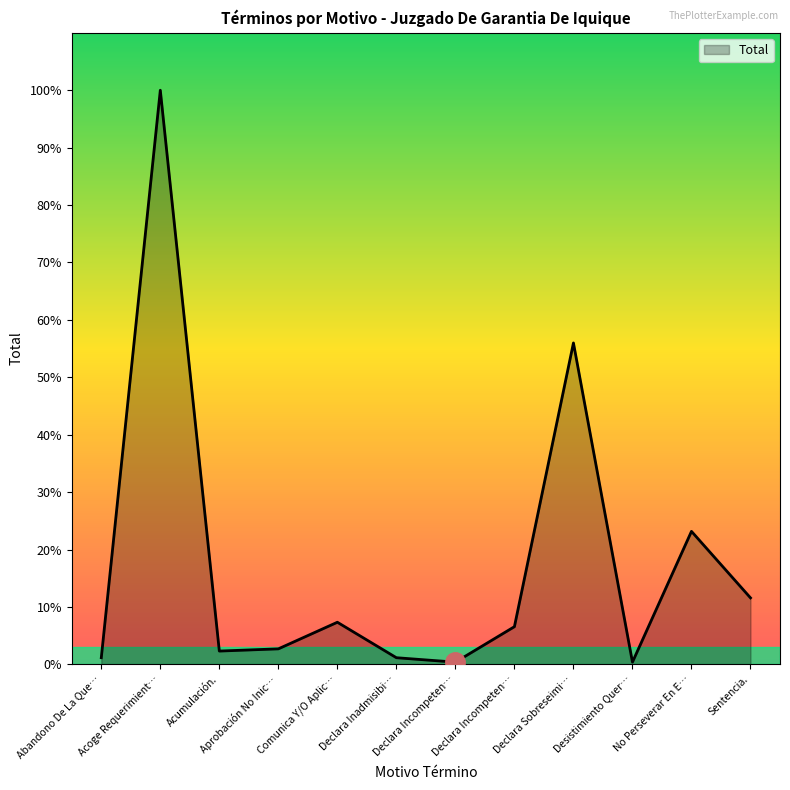

What is the label of the 3rd point from the left?

Acumulación.